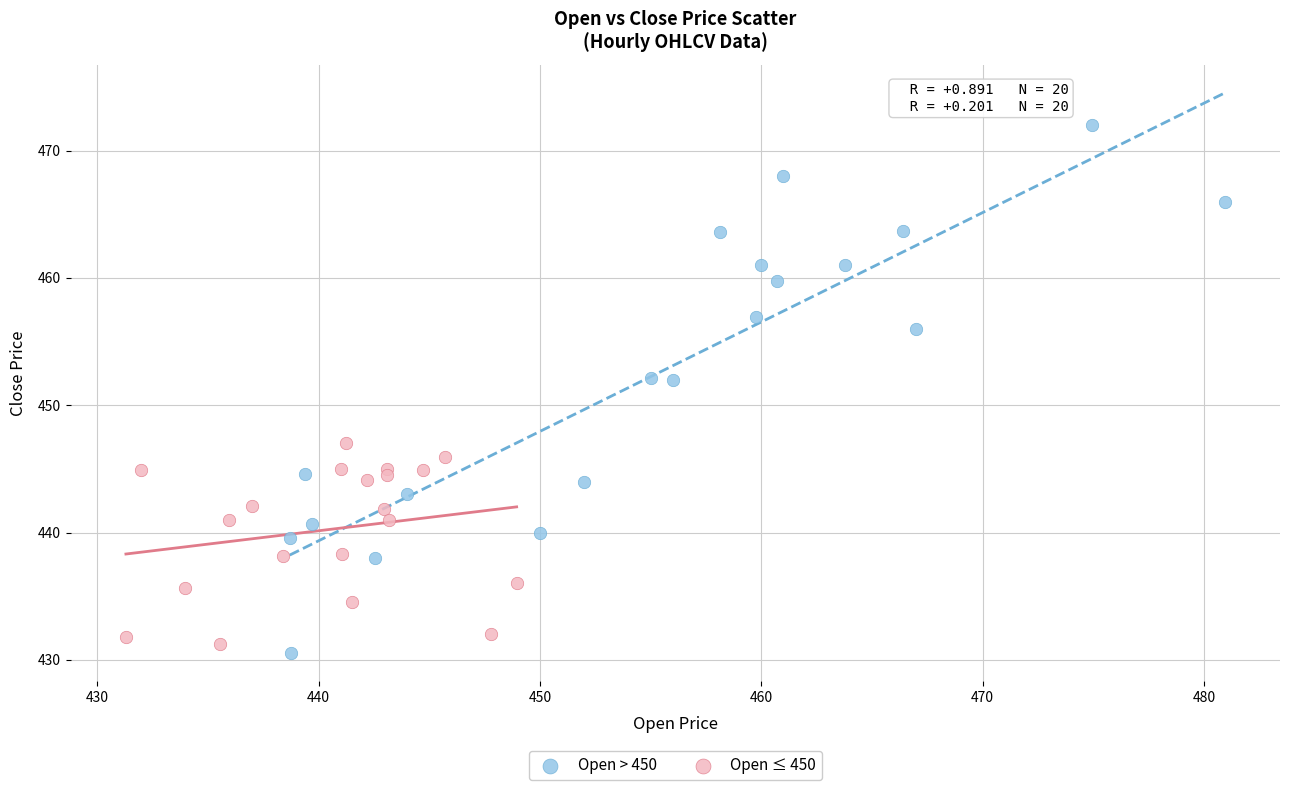

Which series reaches the maximum Y coordinate?

Open > 450